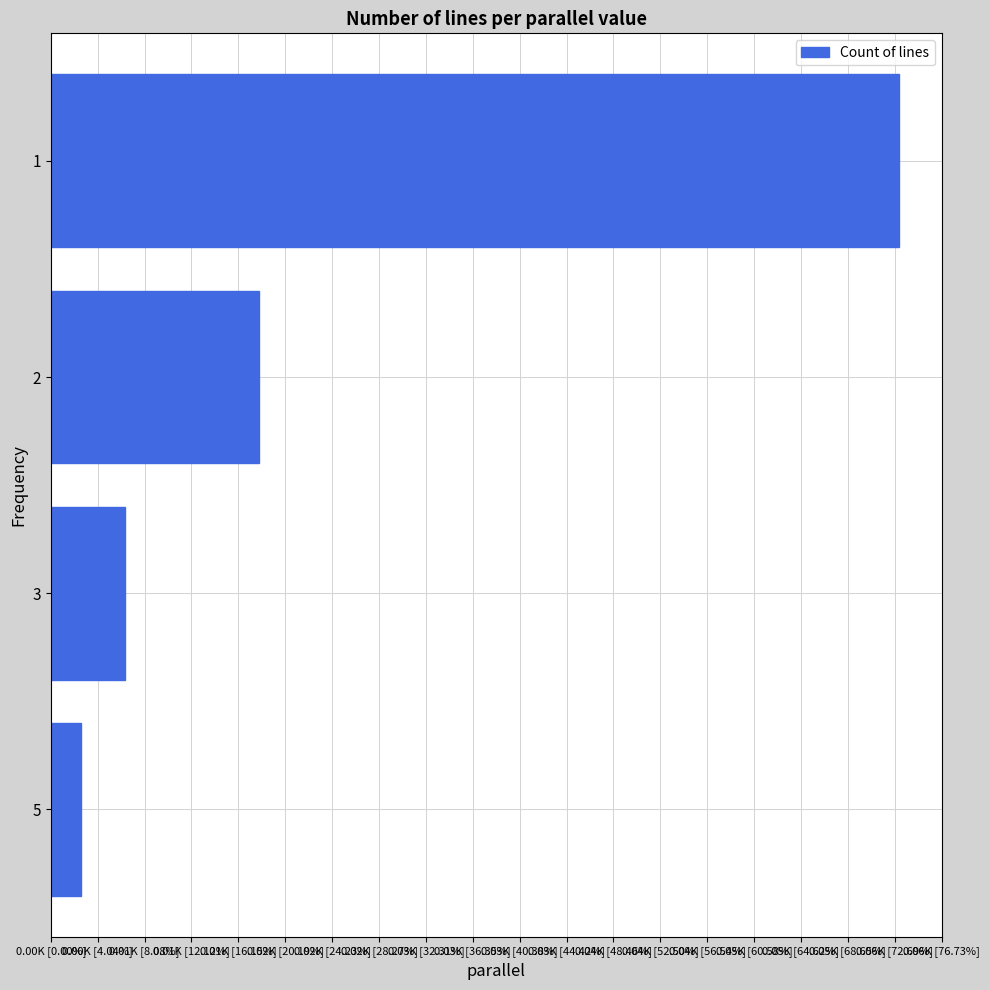

List the labels in order of value, largest first.

1, 2, 3, 5